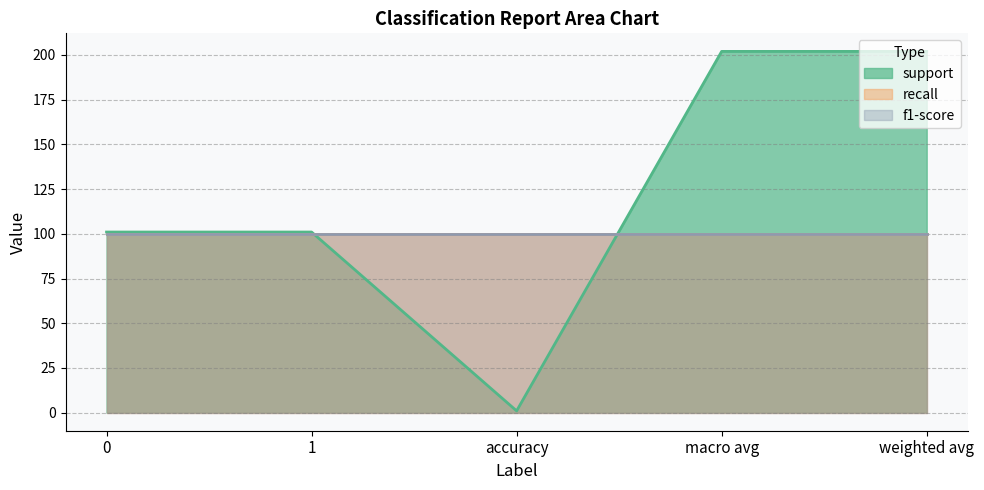

What is the label of the 2nd point from the left?

1